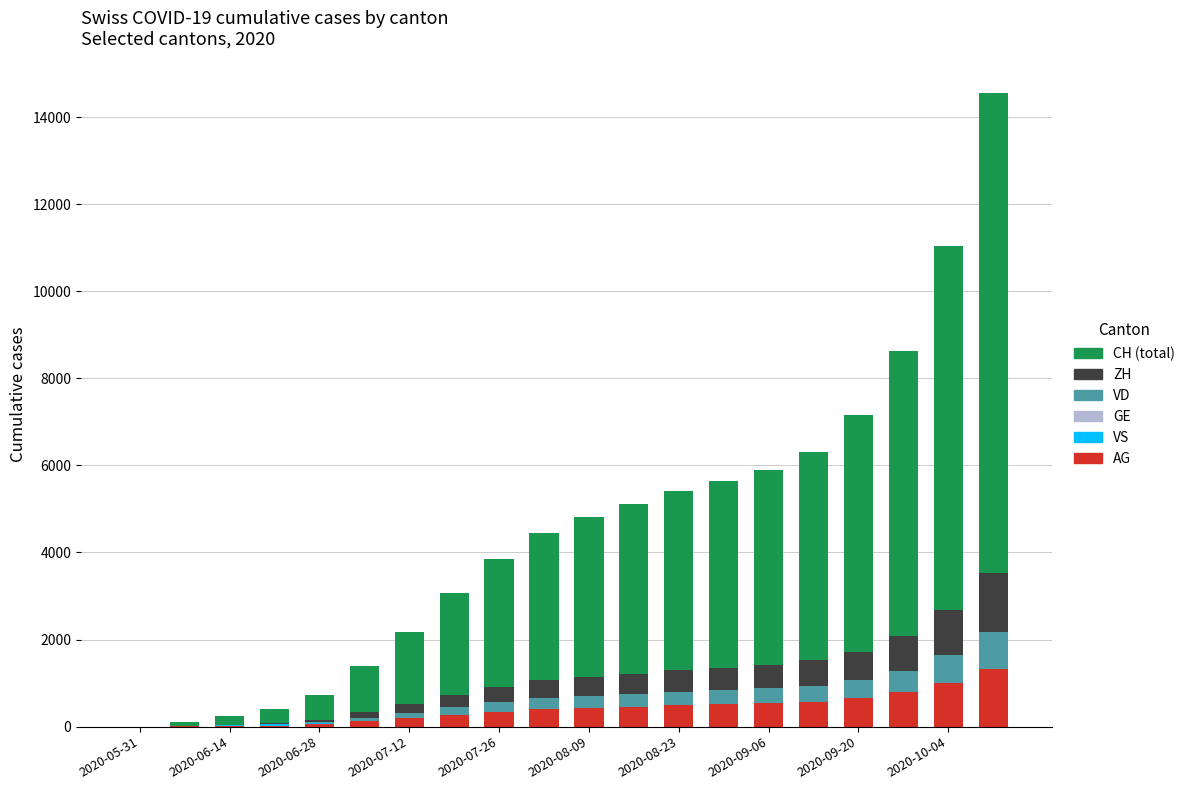

How many categories are shown in the chart?

20